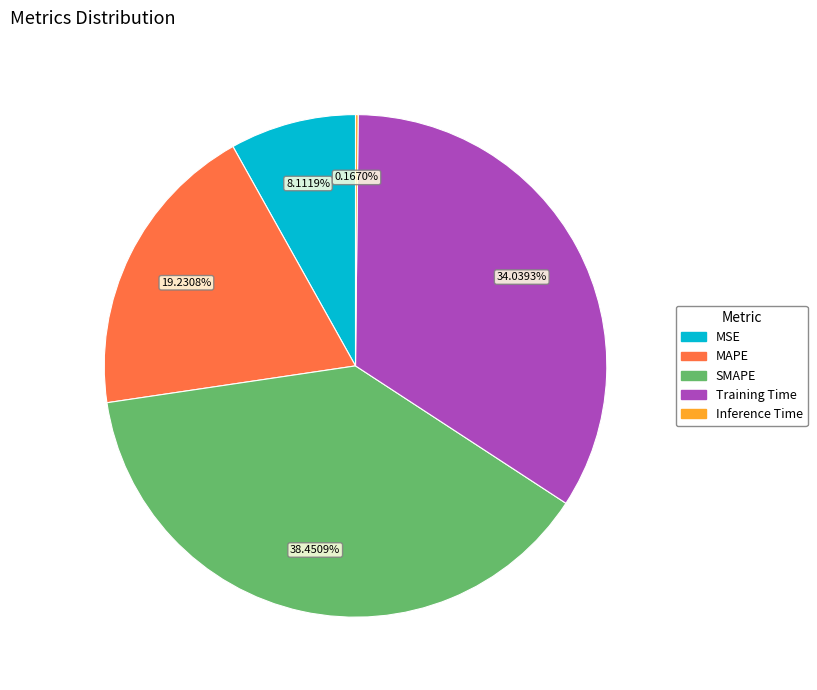

To the nearest percent, what is the combined percentage of MSE and SMAPE?

47%